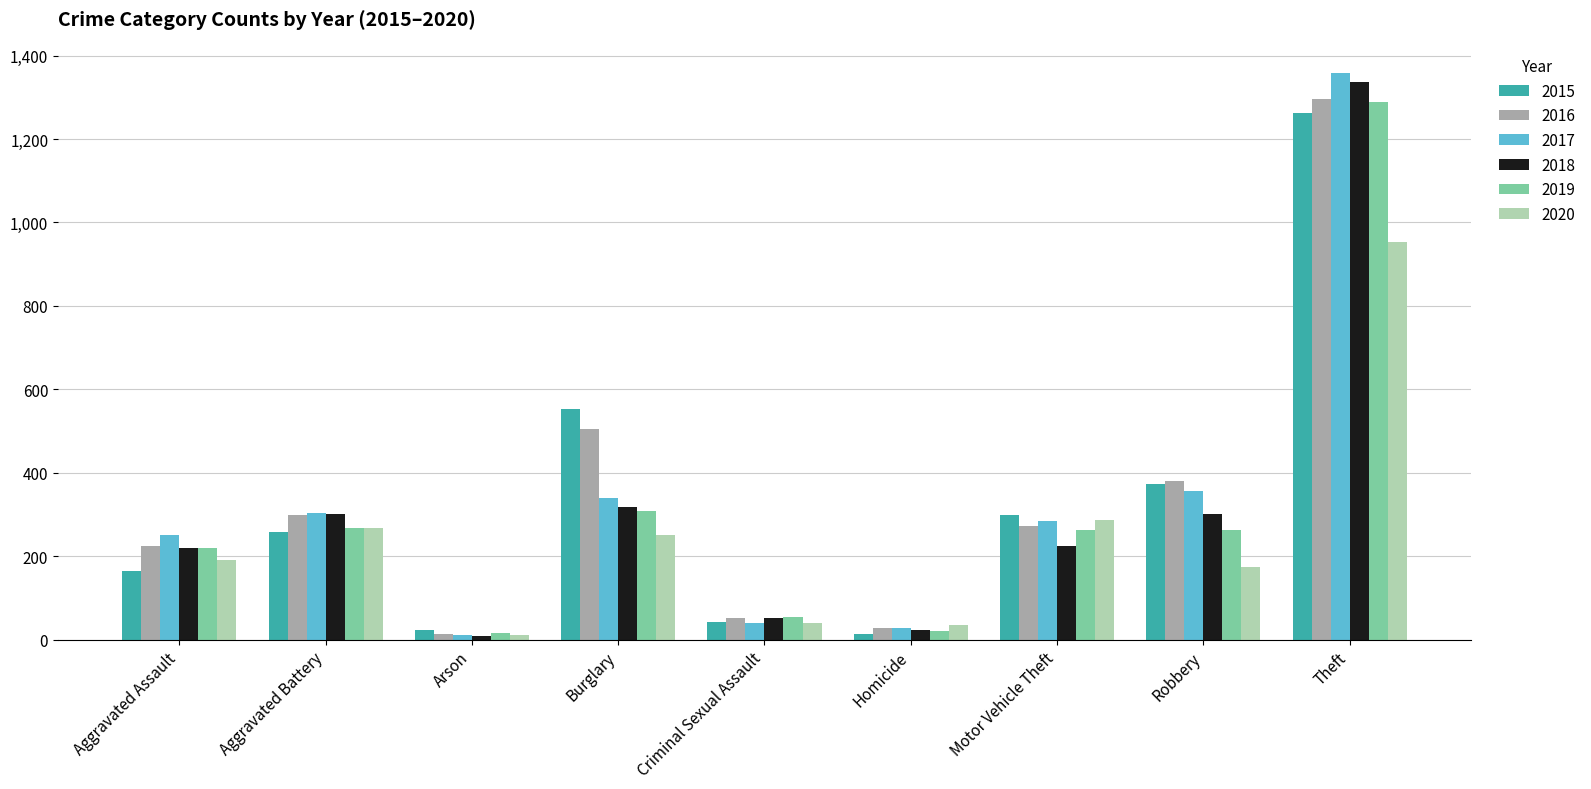

At which category is the sum across all series the highest?

Theft